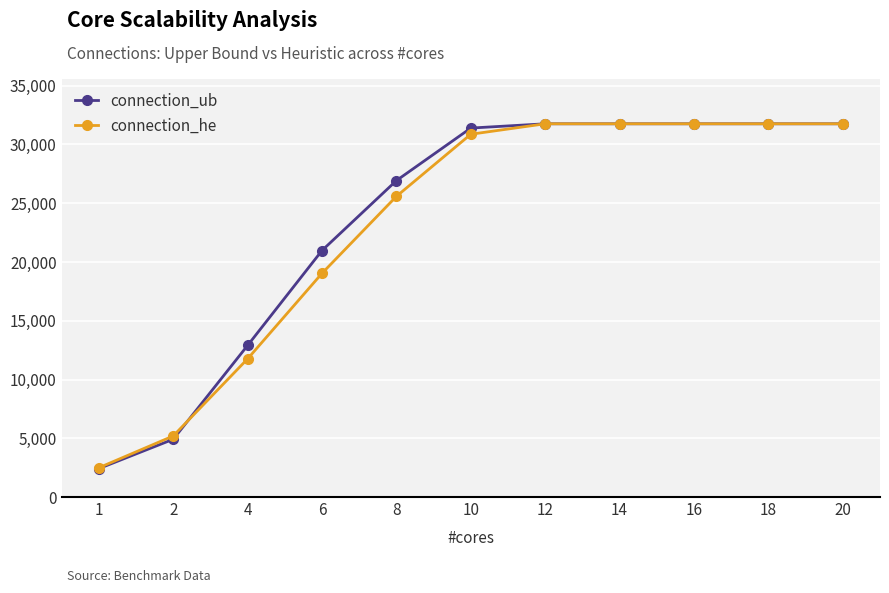

The connection_ub series shows 4938 at 6. True or false?

False